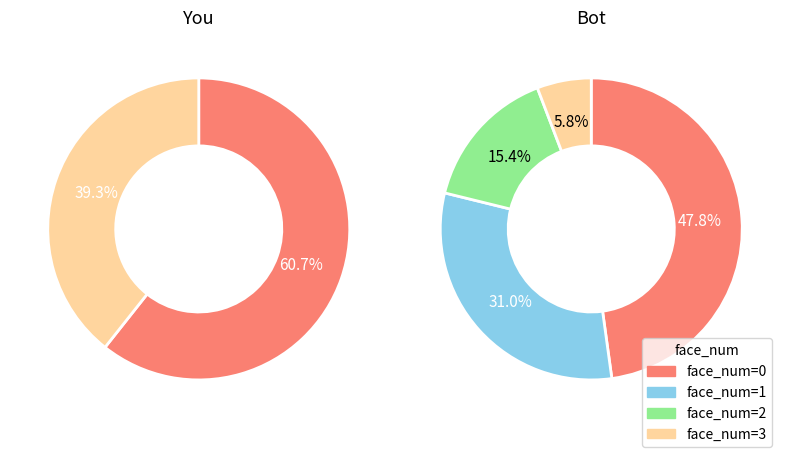

What percentage is the 2 slice, to the nearest percent?

15%